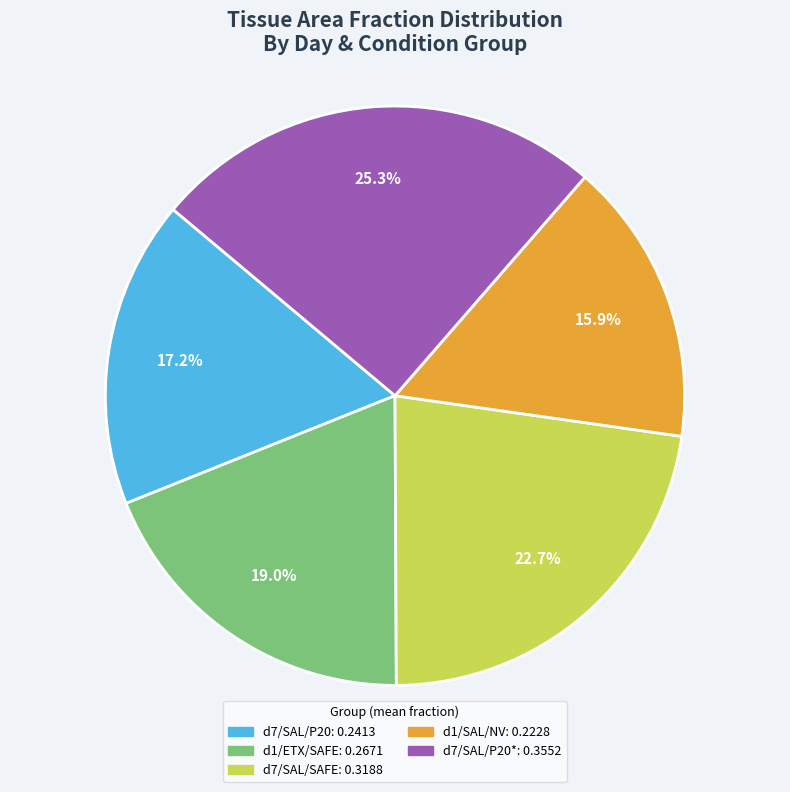

Is there any slice that represents more than half of the pie?

No